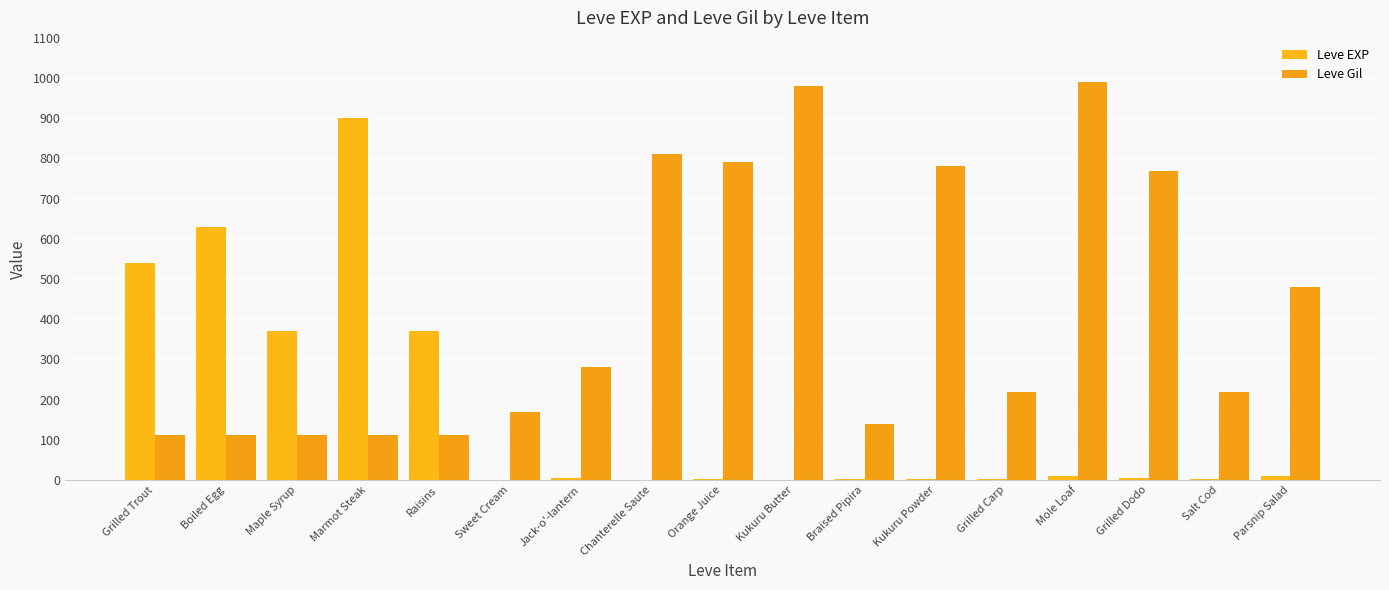

Read the Leve EXP value at Marmot Steak, to the nearest 50.

900